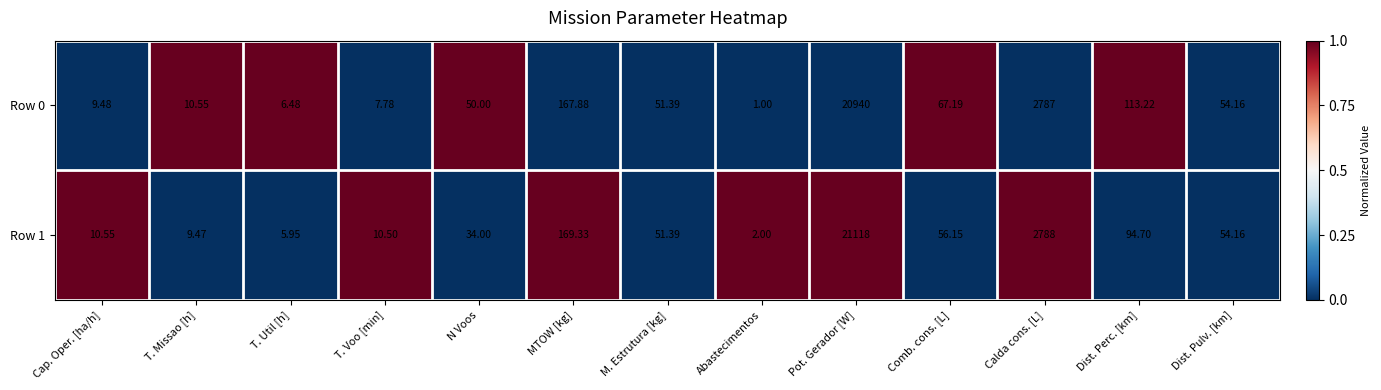

At Cap. Oper. [ha/h], list the series in order from largest to smallest.

Row 1, Row 0